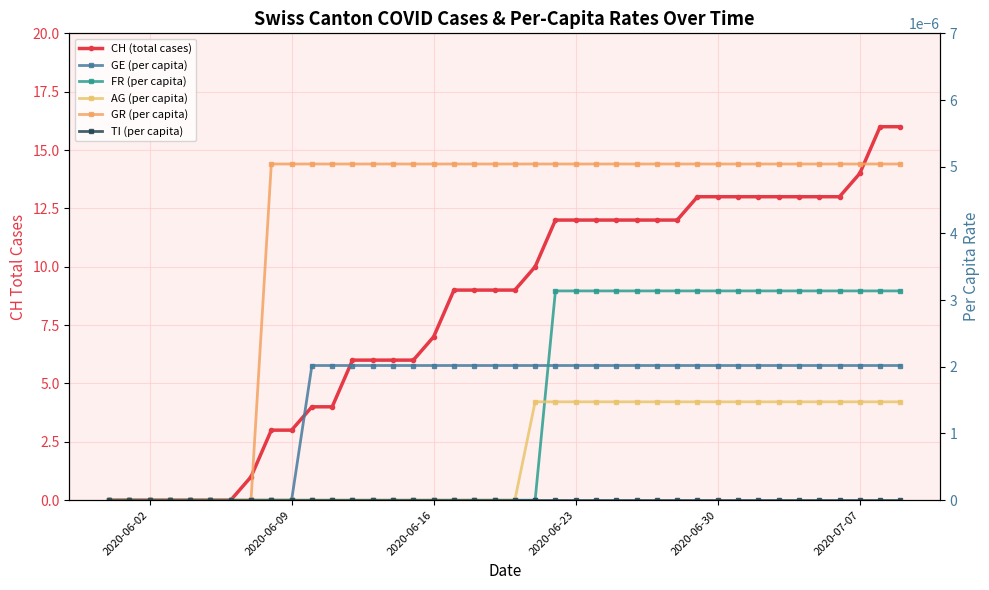

True or false: GE (per capita) has a value of 0.0 at 33.

False